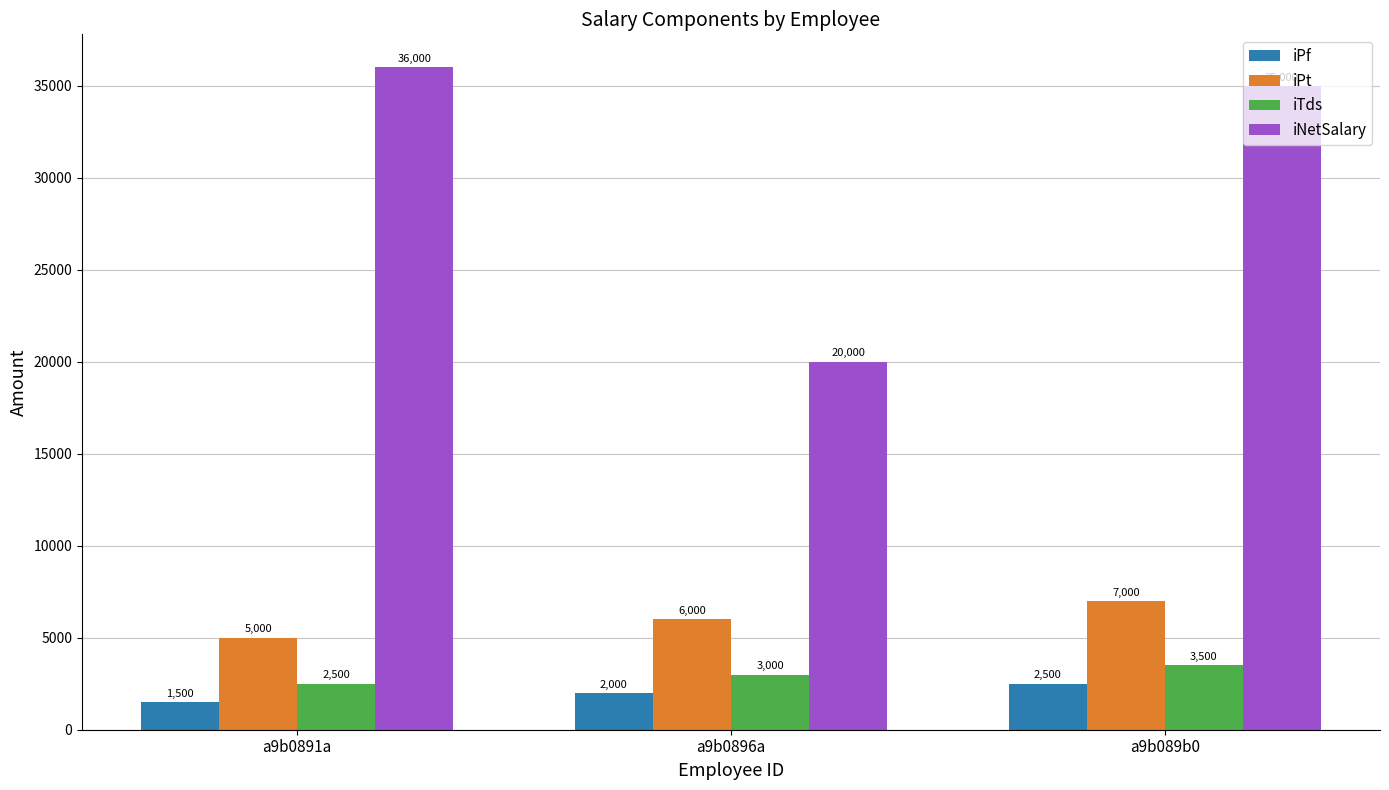

How many values in the iPf series are below 2000?

1